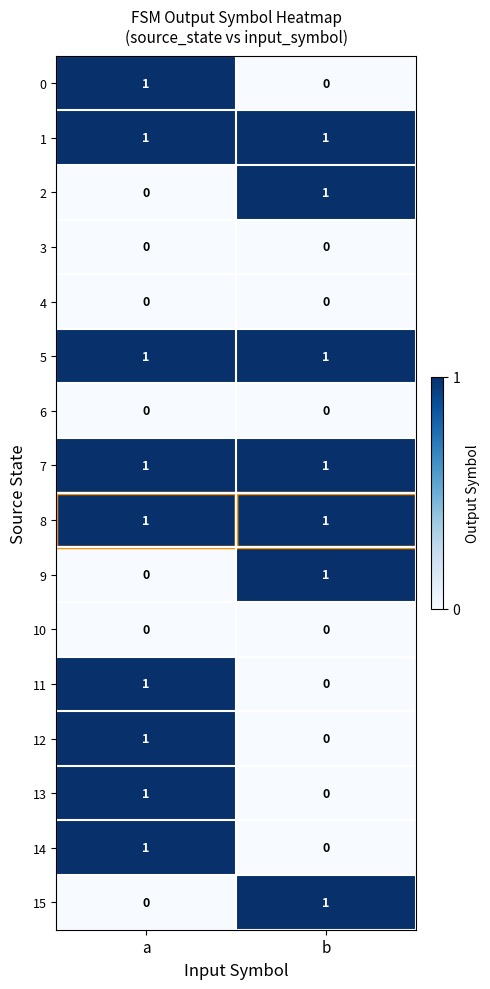

At which label is 9 closest to 0?

a